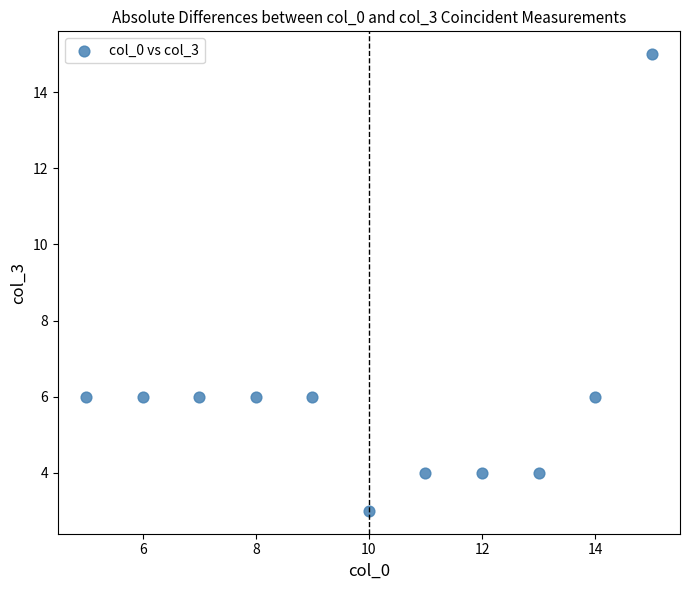

What is the average Y value?

6